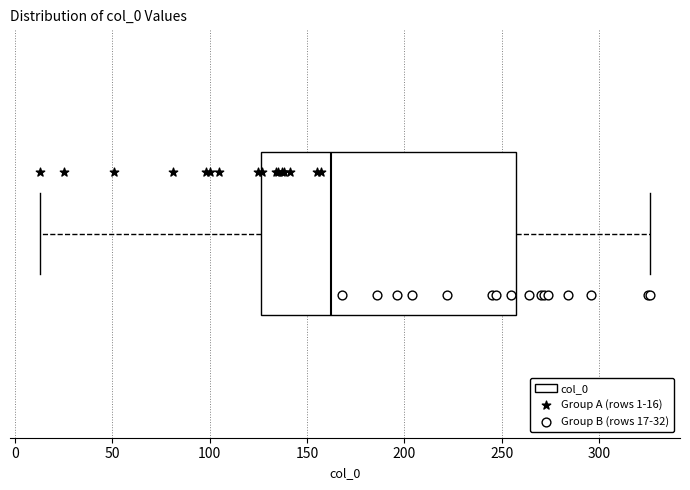

Read this box plot against the x-axis: the position of the median line, the range covered by the box, and the ends of both whiskers. The values are not printed on the chart, so give them approximately, as read against the axis.

median 165, box 125 to 255, whiskers 15 to 325